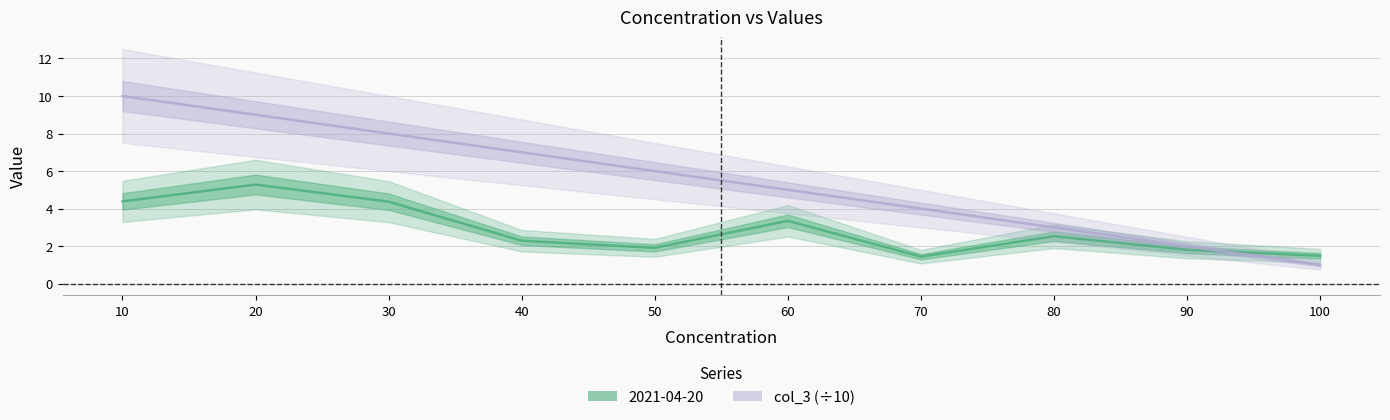

Reading right to left, what are all the values shown in this chart?

2021-04-20: 1.5	1.8	2.5	1.4	3.4	1.9	2.3	4.4	5.3	4.4
col_3: 1.0	2.0	3.0	4.0	5.0	6.0	7.0	8.0	9.0	10.0